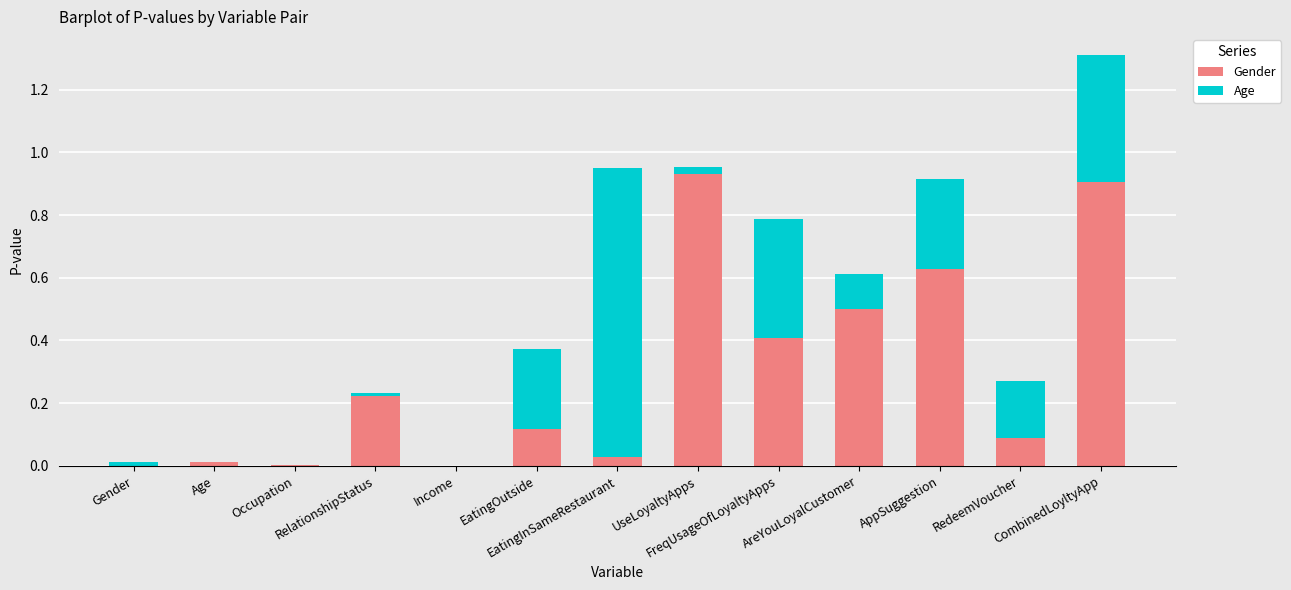

What is the total value across all series at EatingInSameRestaurant?

1.0